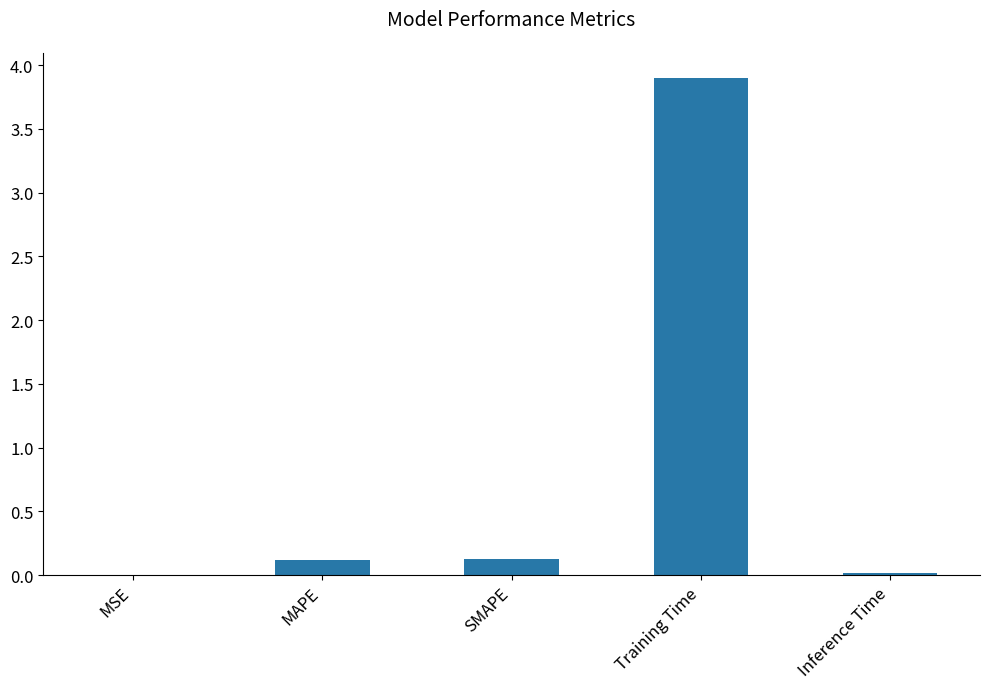

What is the sum of the values at MAPE and SMAPE?

0.2